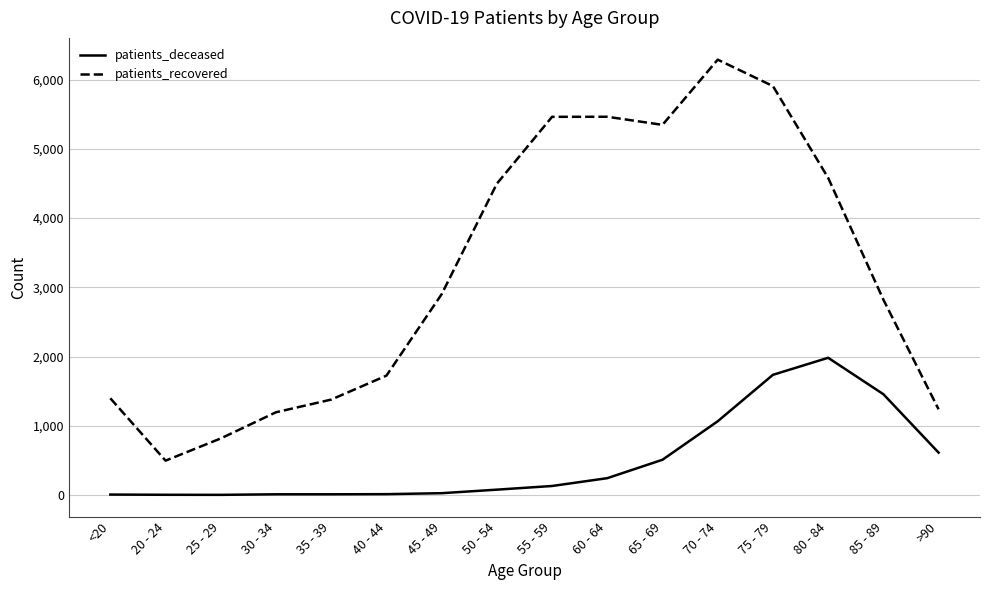

True or false: patients_recovered and patients_deceased cross at least once.

False